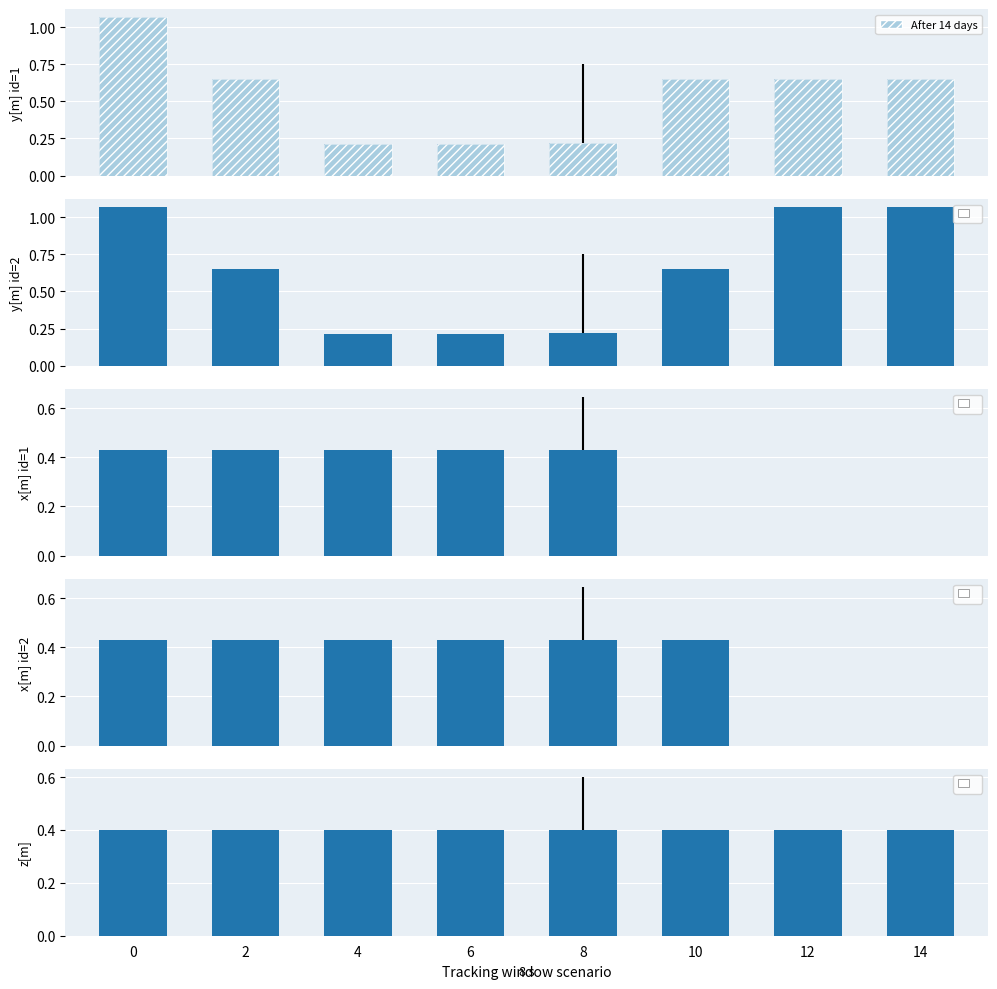

What is the value of the y[m] id=1 bar at the 3rd from the left?

0.2